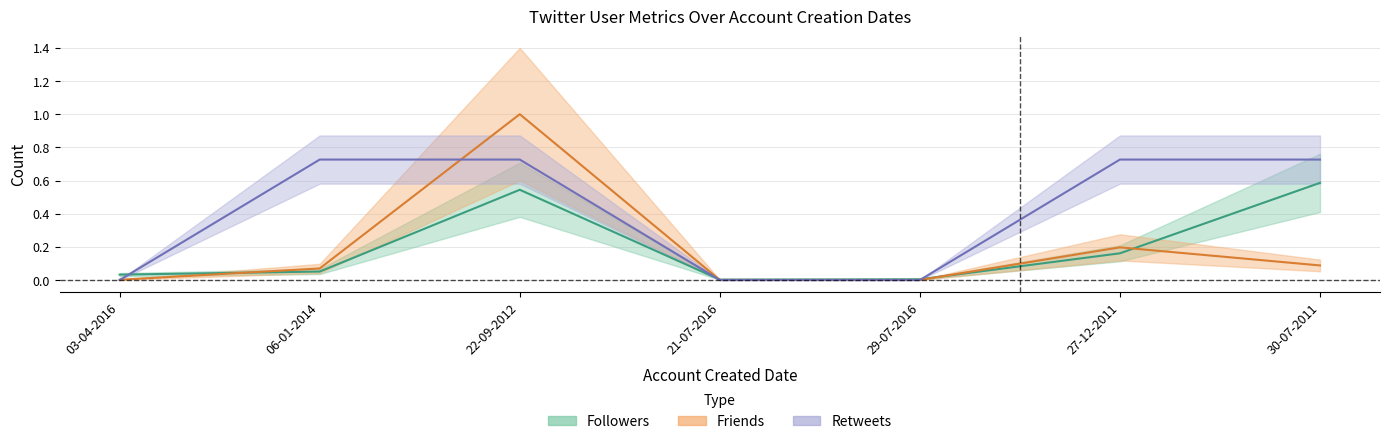

Is the value of Followers at 30-07-2011 greater than the value of Friends at 30-07-2011?

Yes